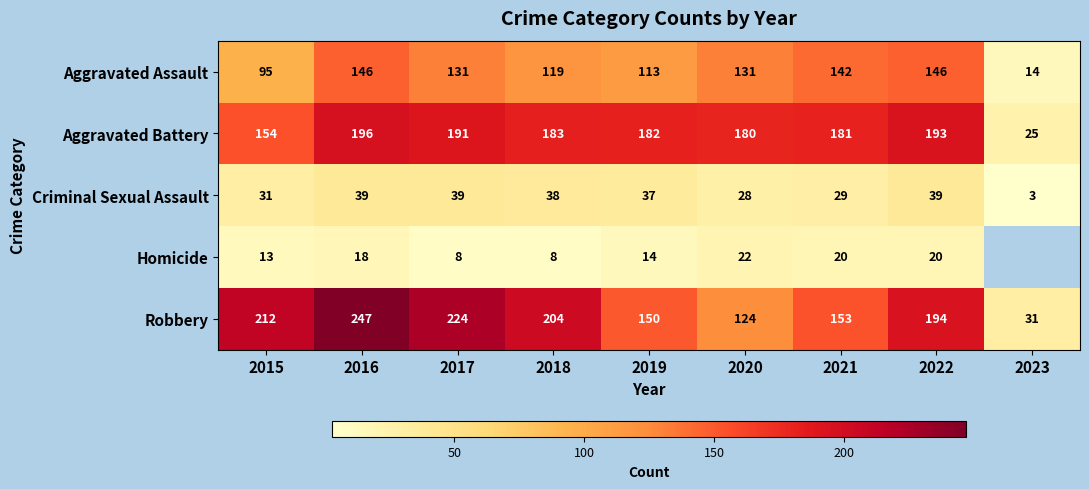

The Robbery series shows 15 at 2023. True or false?

False